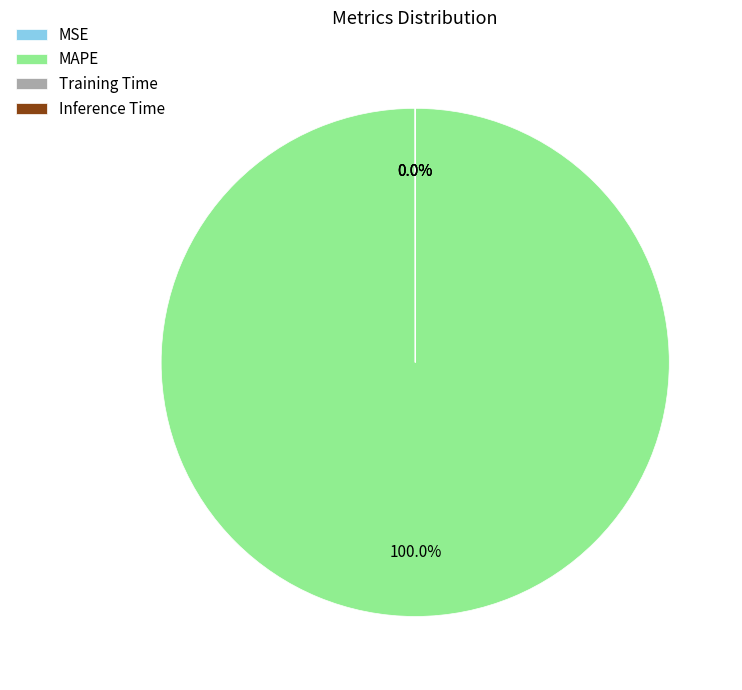

What is the largest slice in the pie chart?

MAPE